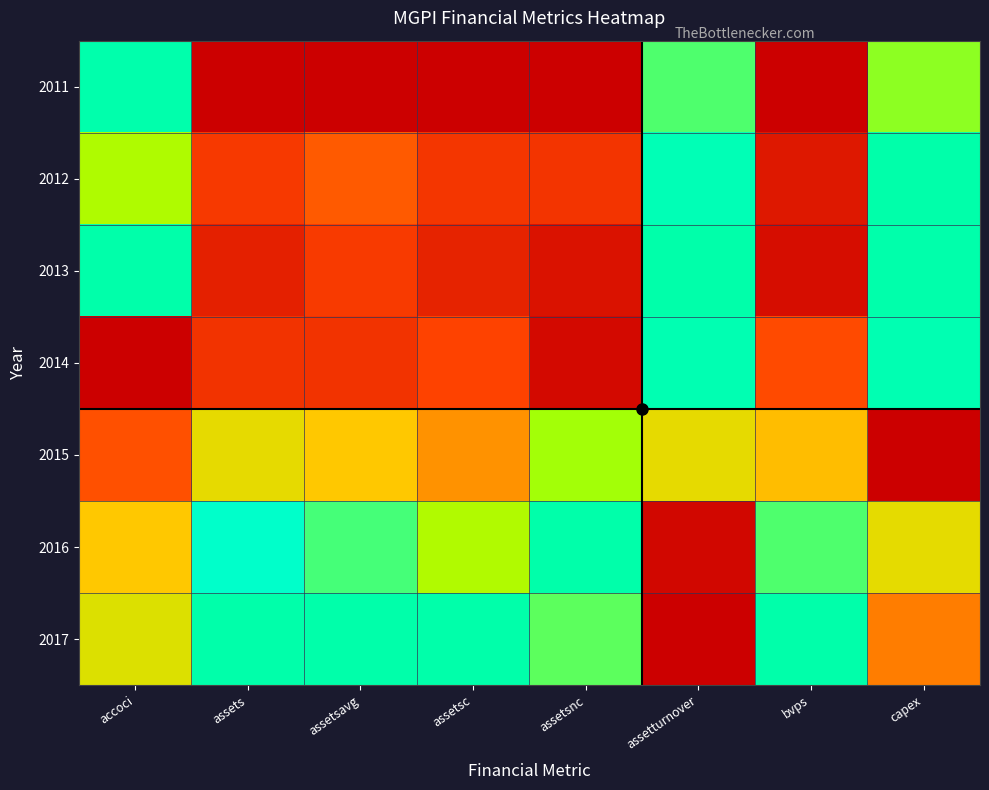

List the series in order of their peak value, highest first.

2012, 2013, 2016, 2017, 2011, 2014, 2015